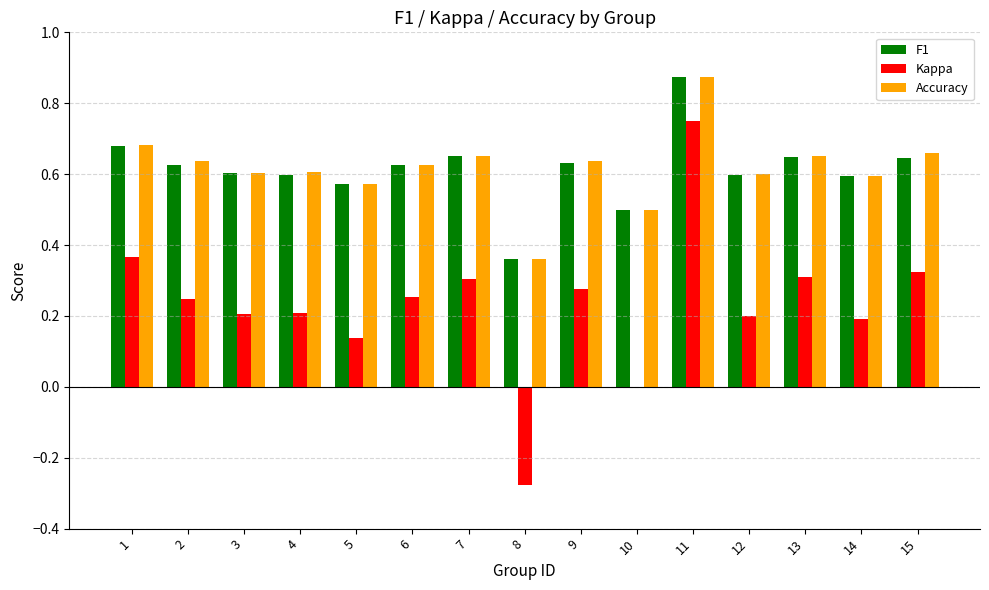

What is the sum of the Accuracy values at 2 and 4?

1.2